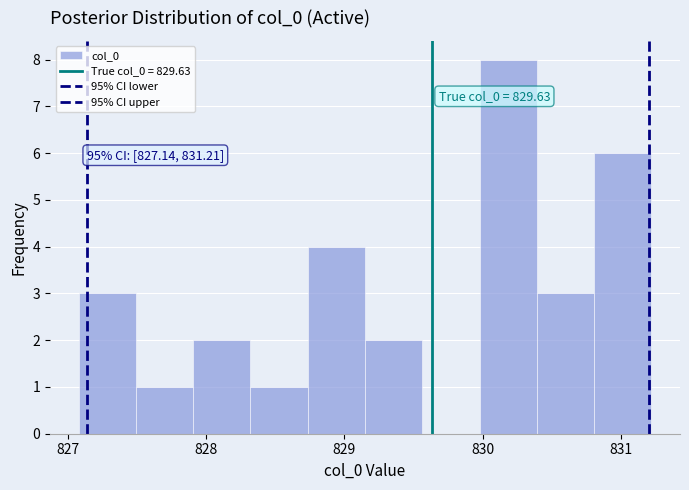

Which range on the x-axis has the tallest bar?

830.0 to 830.4